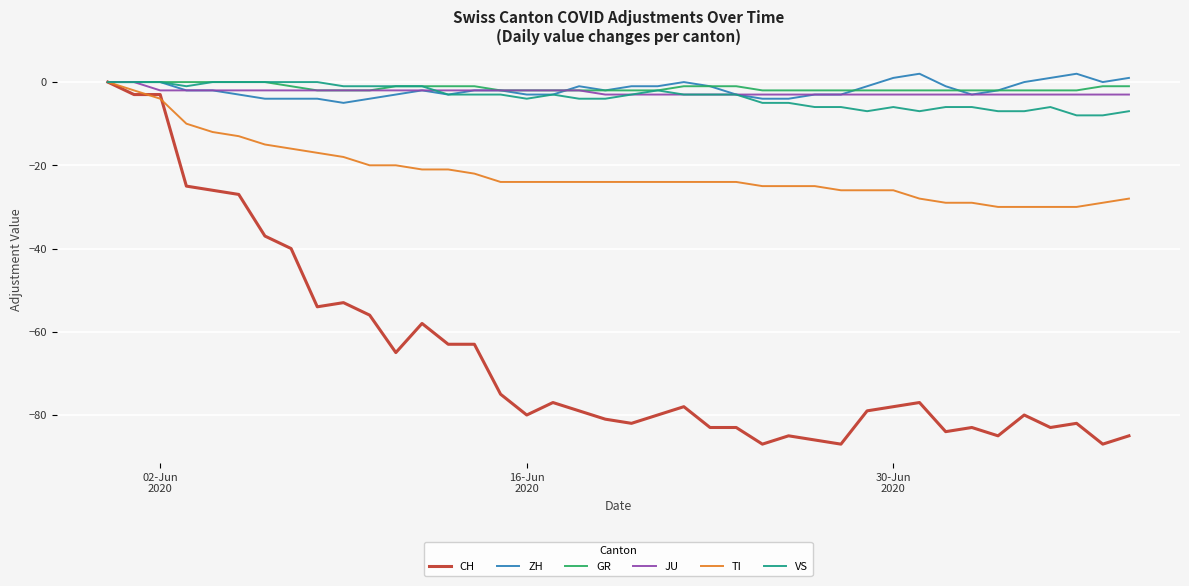

Which series has the widest spread of values?

CH